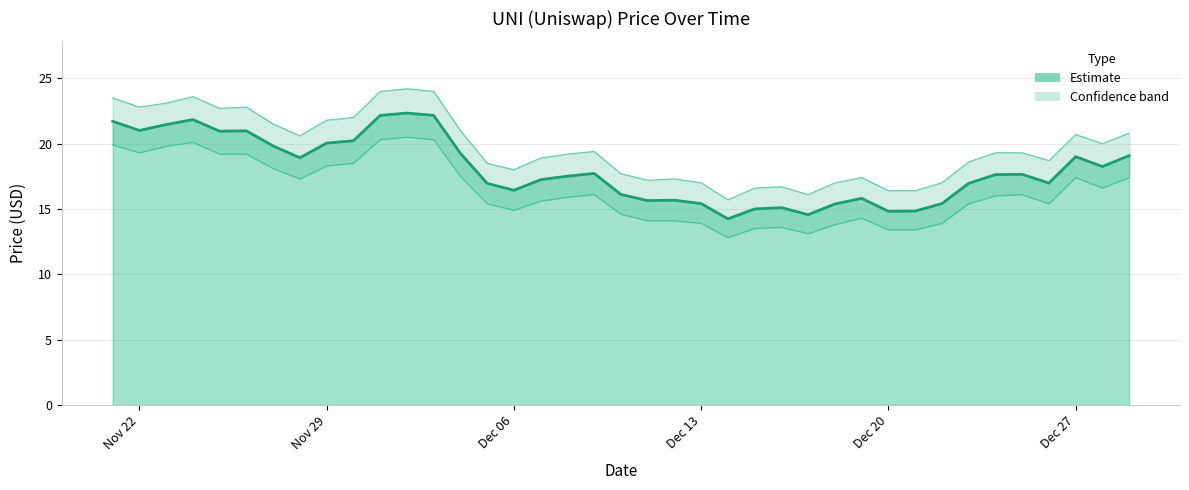

What is the minimum value shown in the chart?

14.2